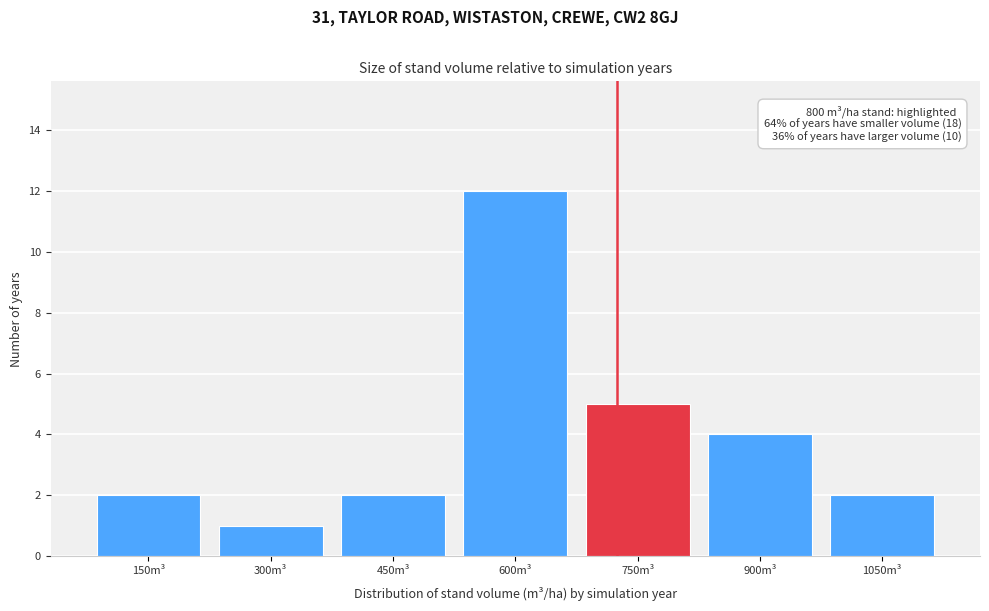

Reading left to right, list all the values displayed in this chart.

2	1	2	12	5	4	2